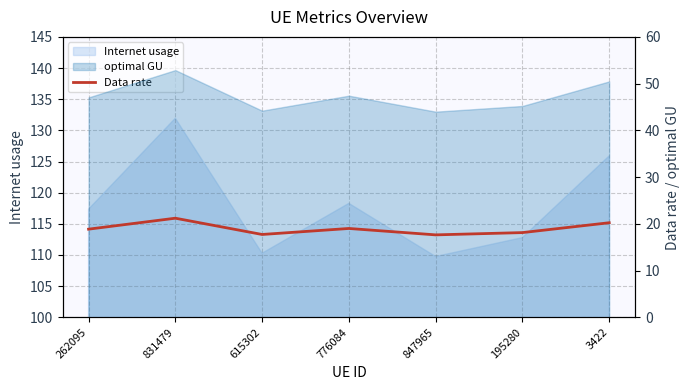

Which category has the highest value across all series?

831479